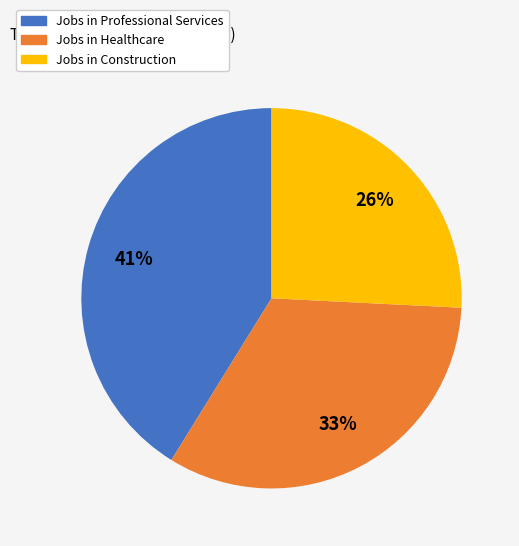

To the nearest percent, what is the average slice percentage?

33%